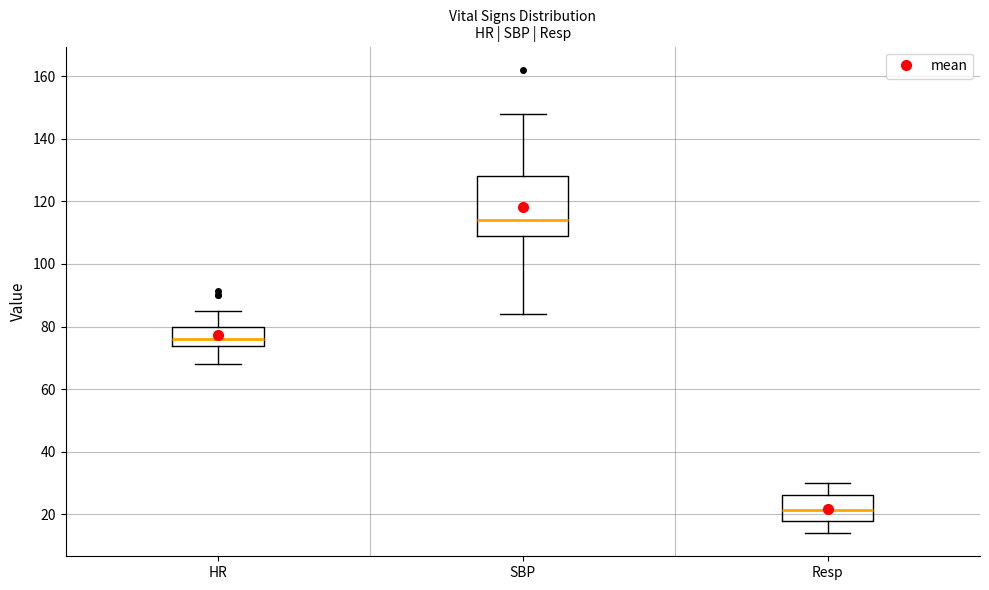

Comparing the boxes themselves (not the whiskers), which one is the tallest?

SBP